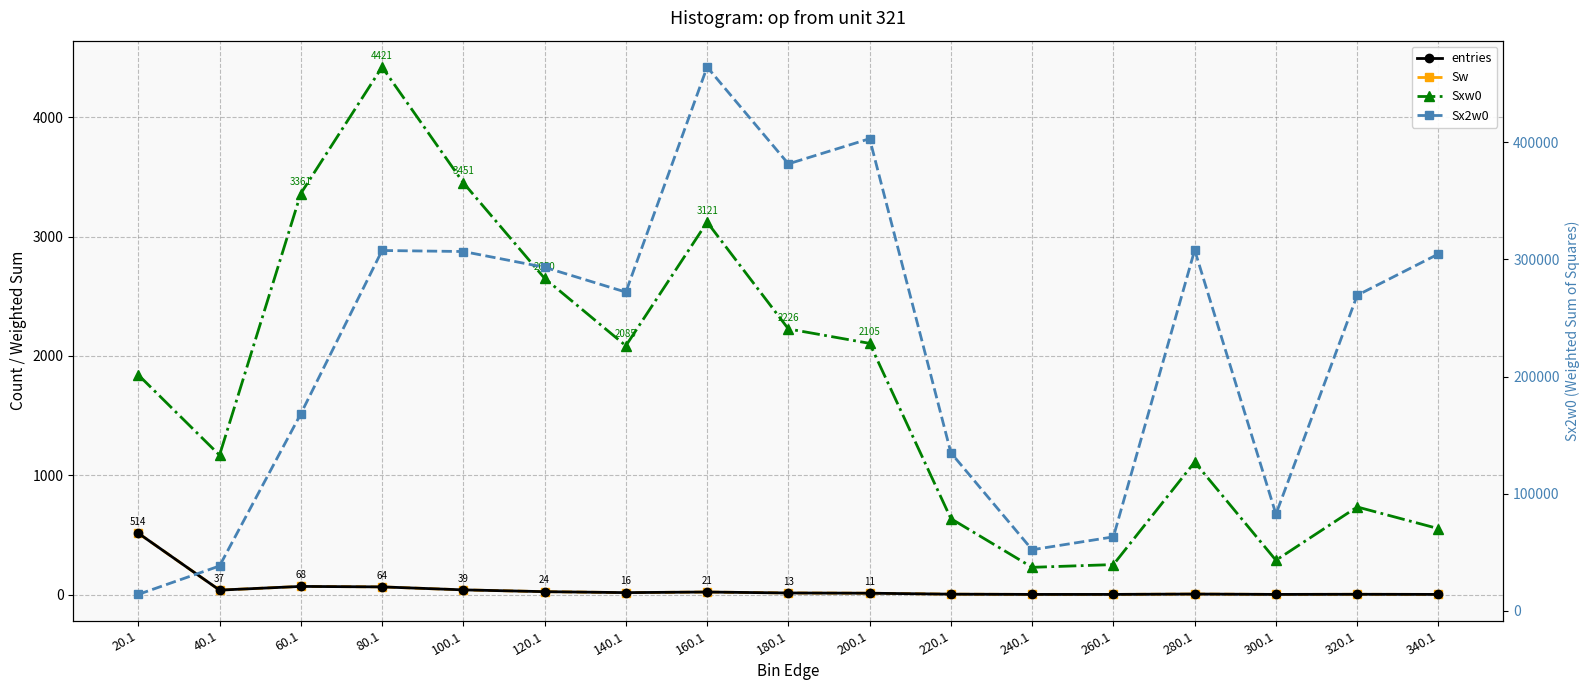

At which category does Sw reach its first local peak?

60.1